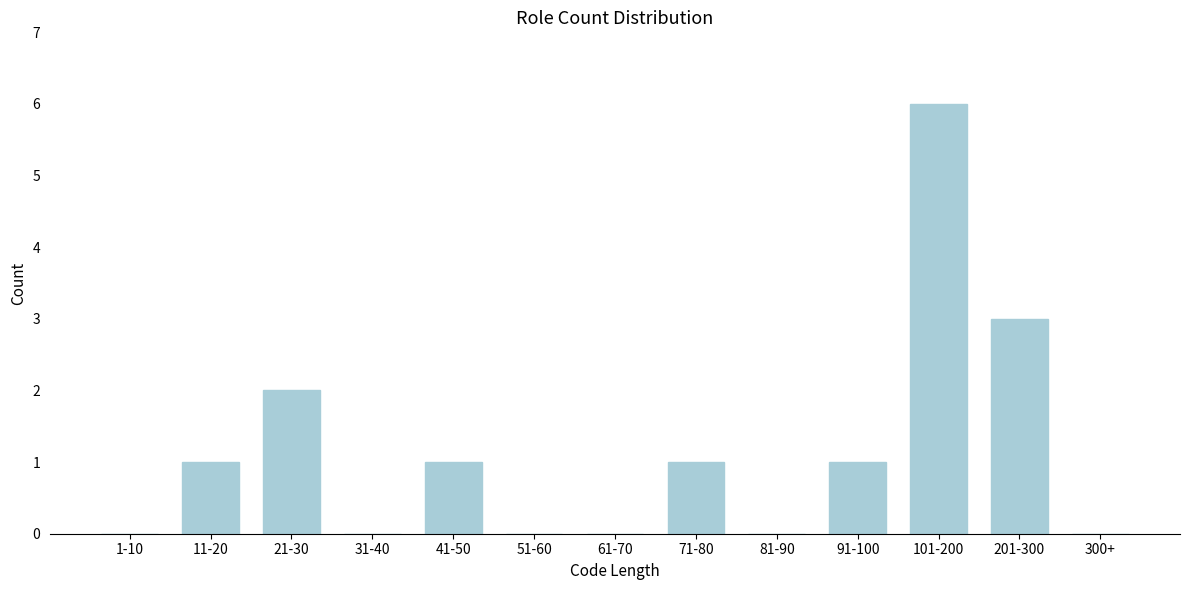

Reading left to right, what are all the values shown in this chart?

1-10=0	11-20=1	21-30=2	31-40=0	41-50=1	51-60=0	61-70=0	71-80=1	81-90=0	91-100=1	101-200=6	201-300=3	300+=0